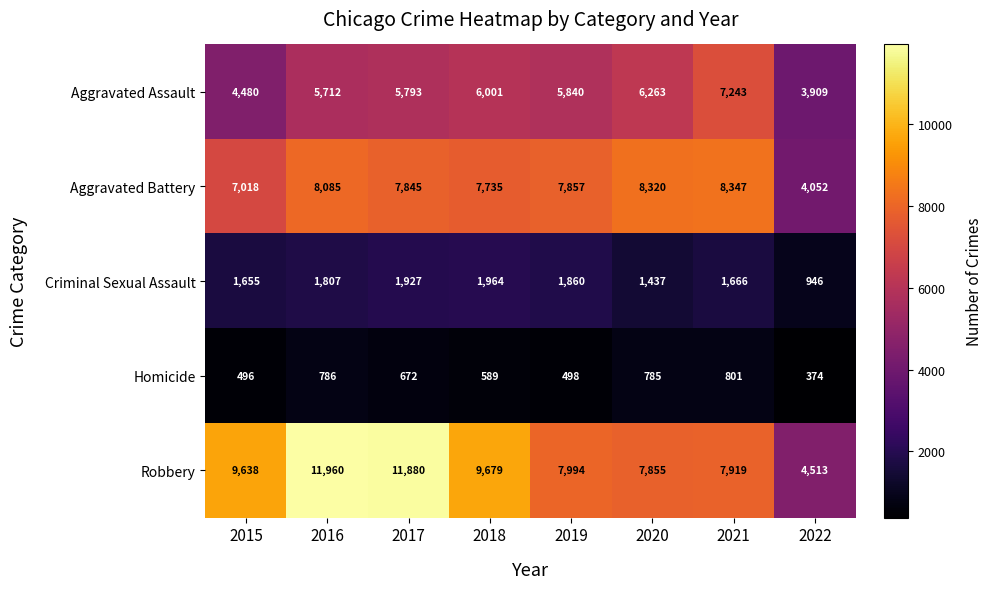

What is the spread (max minus min) of values at 2021?

7546